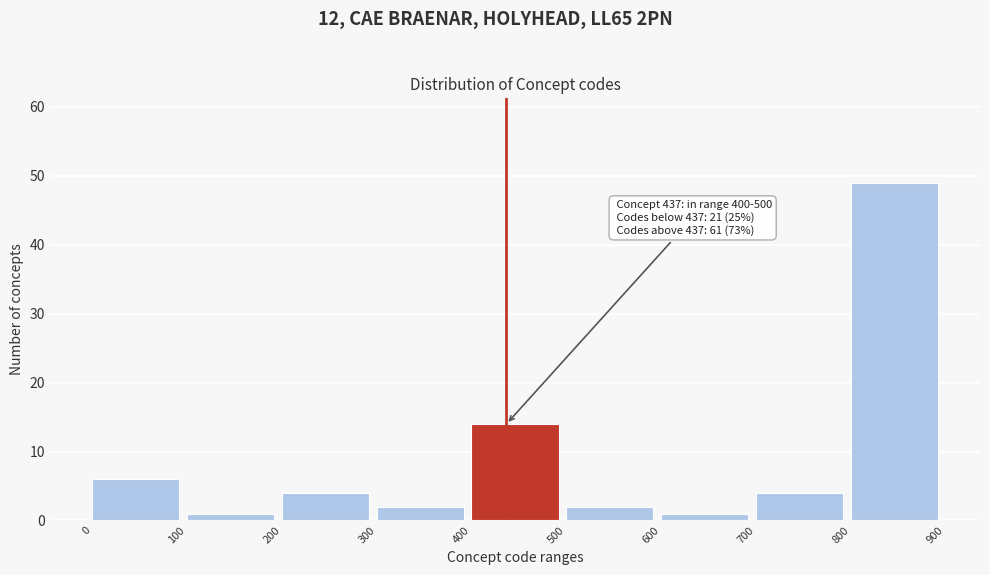

Which range on the x-axis has the tallest bar?

800 to 900